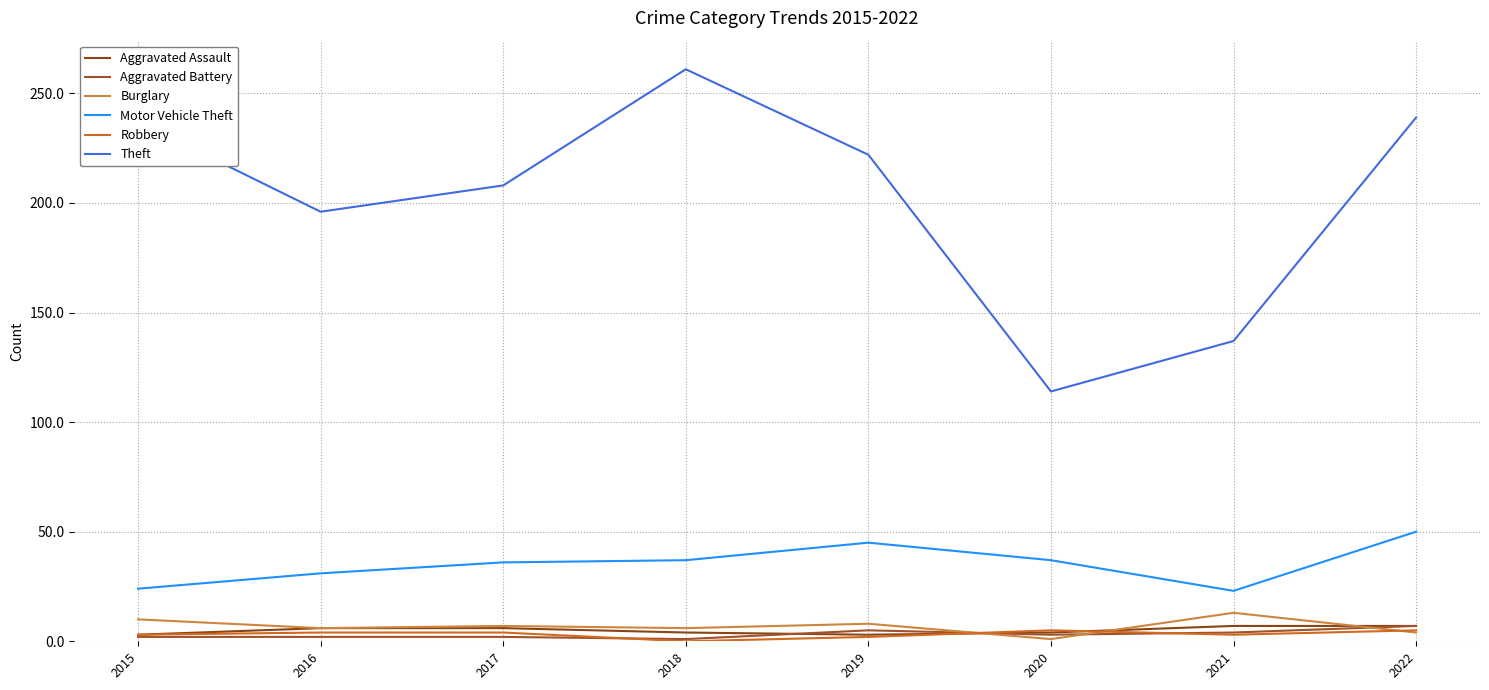

Does the chart have visible grid lines?

Yes